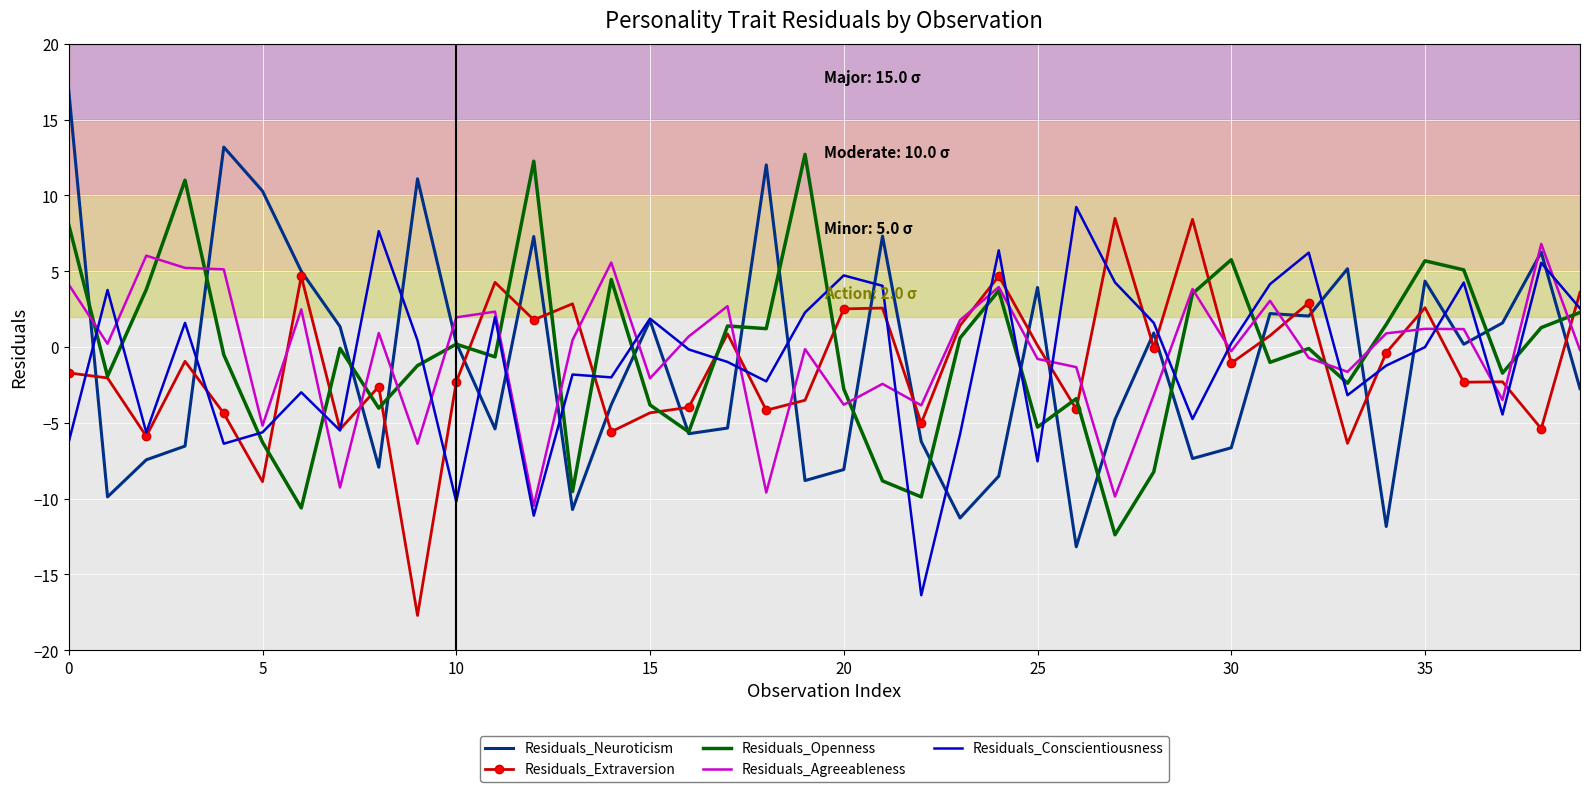

What is the difference between the second highest and second lowest values in the Residuals_Agreeableness series?

15.9